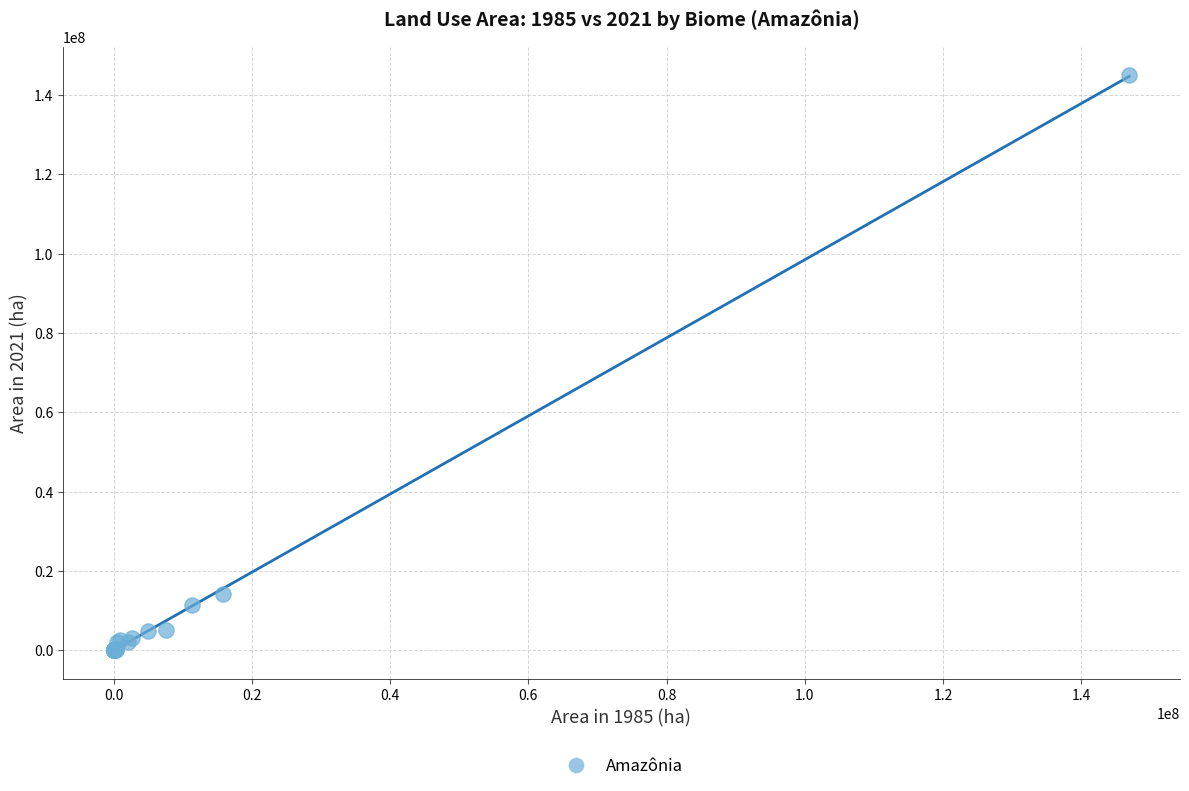

What Y value in the scatter plot is closest to 72451876?

14106435.2